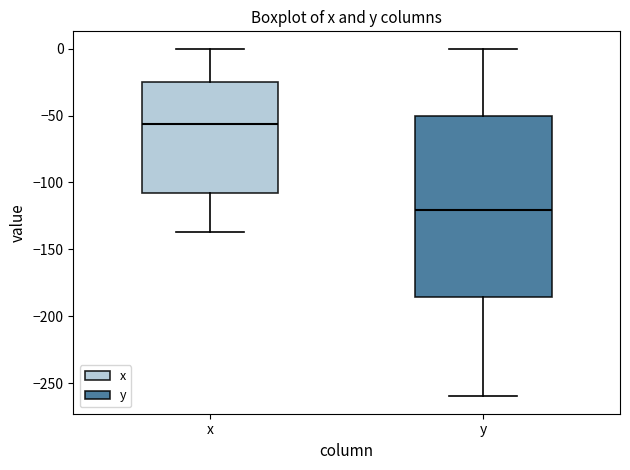

Which box is the tallest, from its lower edge to its upper edge?

y